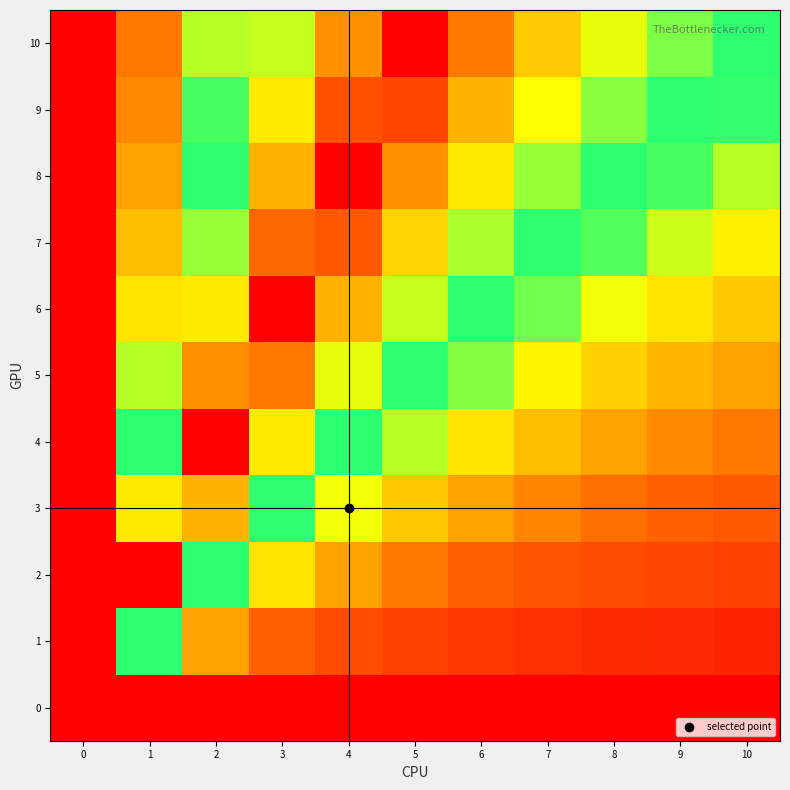

What is the spread (max minus min) of values at 4?

1.0